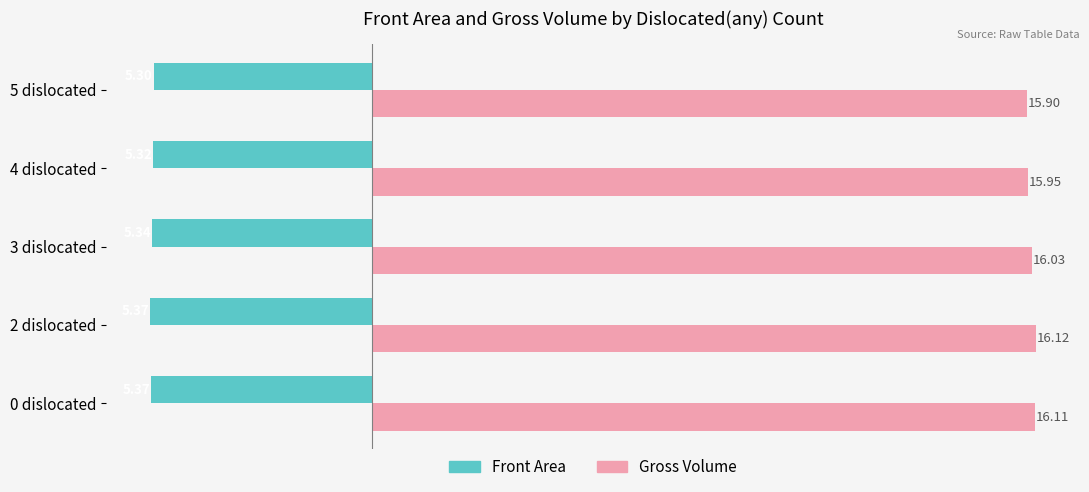

Between 2 dislocated and 5 dislocated, which series saw the biggest shift?

Gross Volume